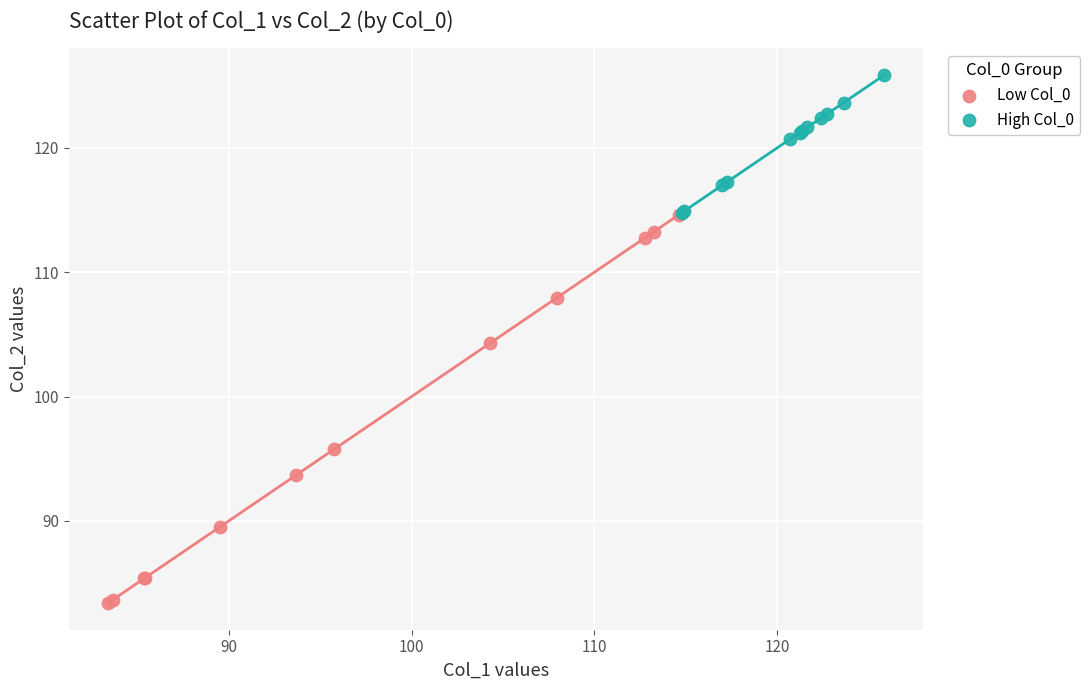

Which series contains the lowest Y value?

Low Col_0